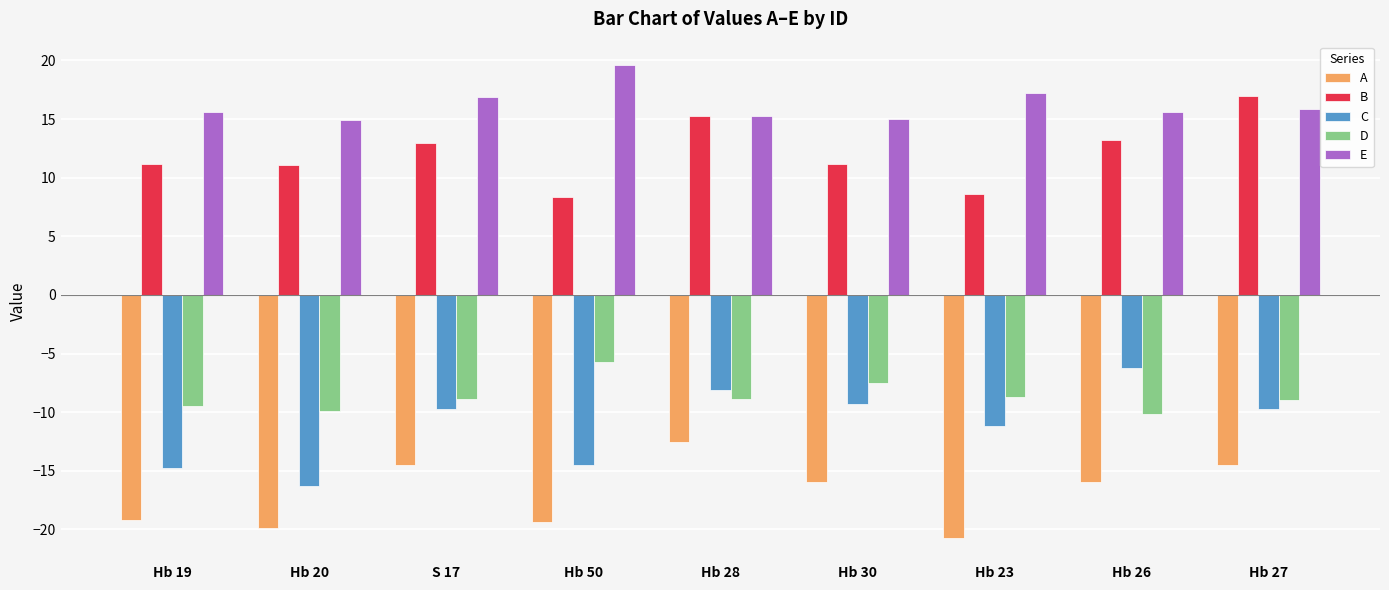

Which series has the largest total across all categories?

E